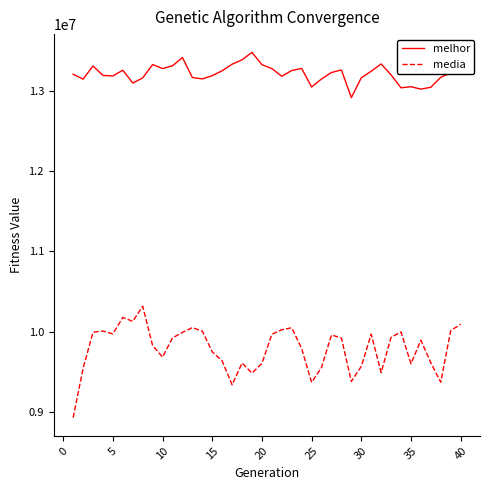

Is this an area chart (filled region under the line)?

No